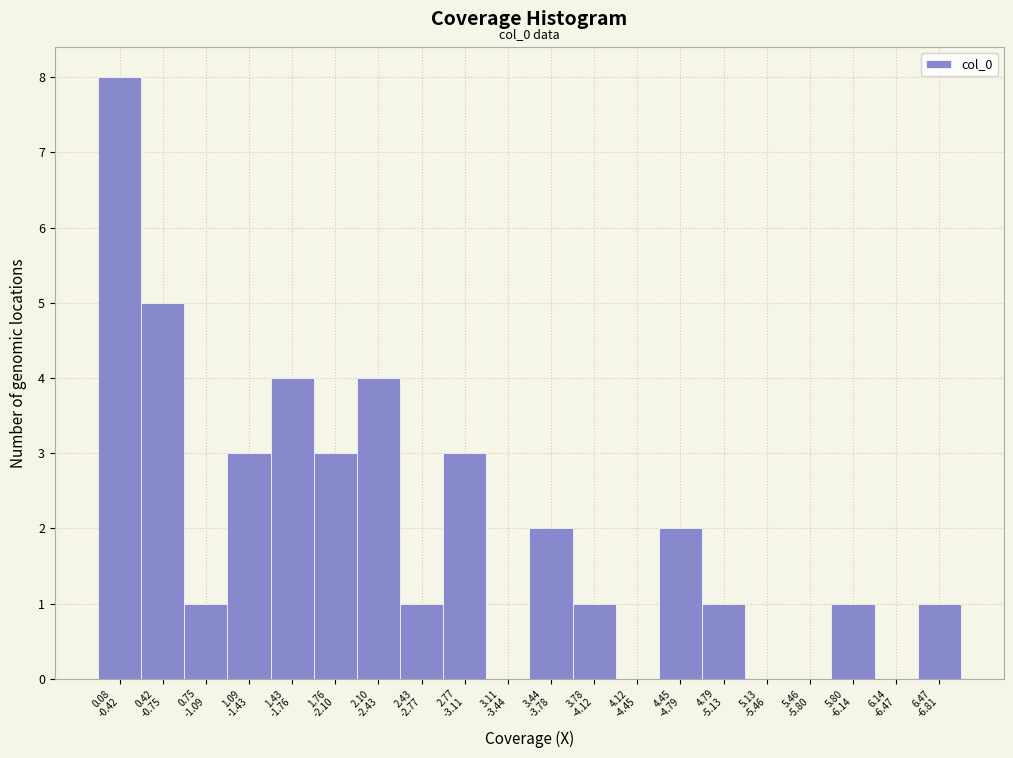

What is the greatest value displayed?

8